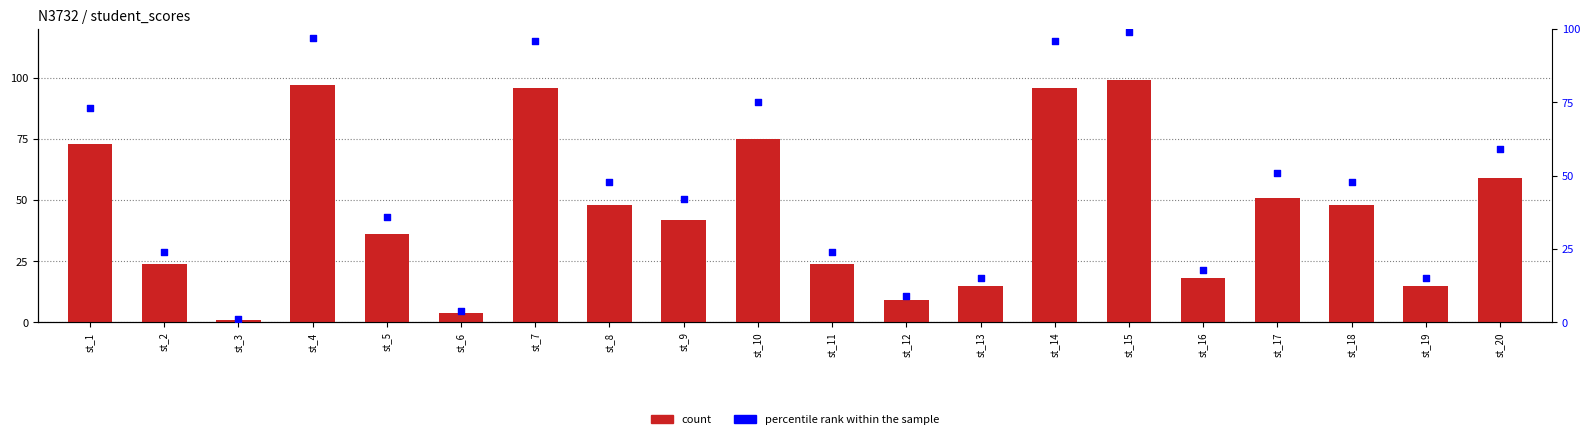

Which series contains the lowest Y value?

count